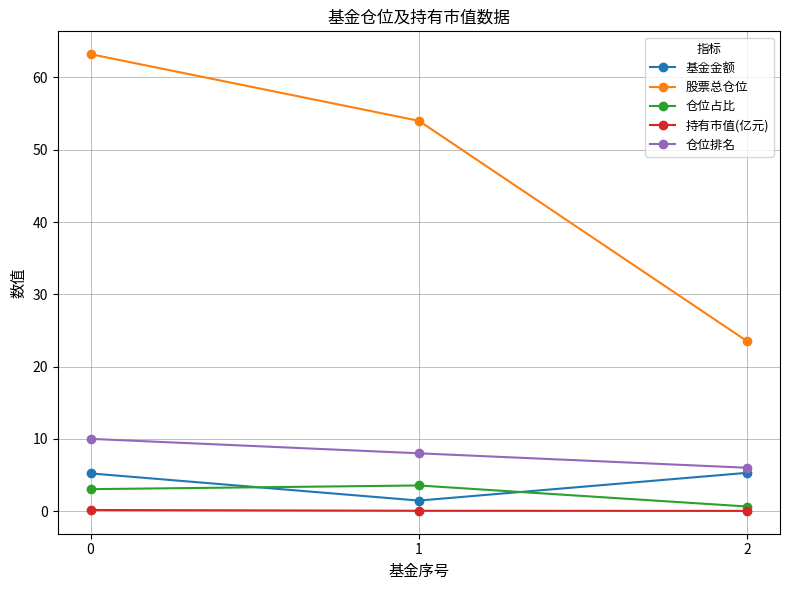

What is the value of the 持有市值(亿元) point at the 1st from the left?

0.2